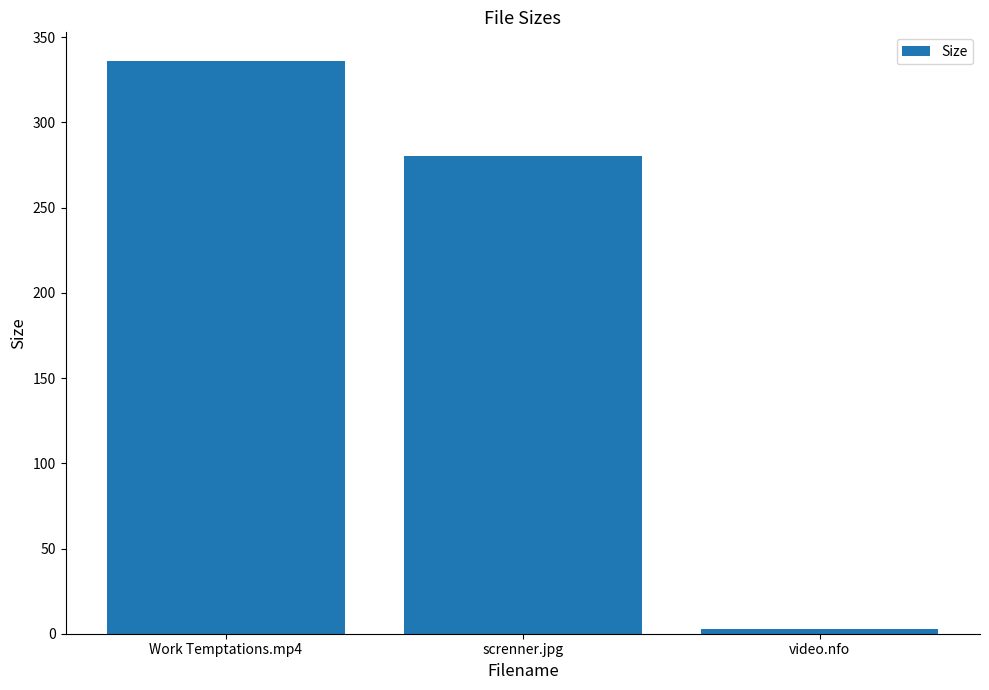

What is the maximum value shown in the chart?

336.1